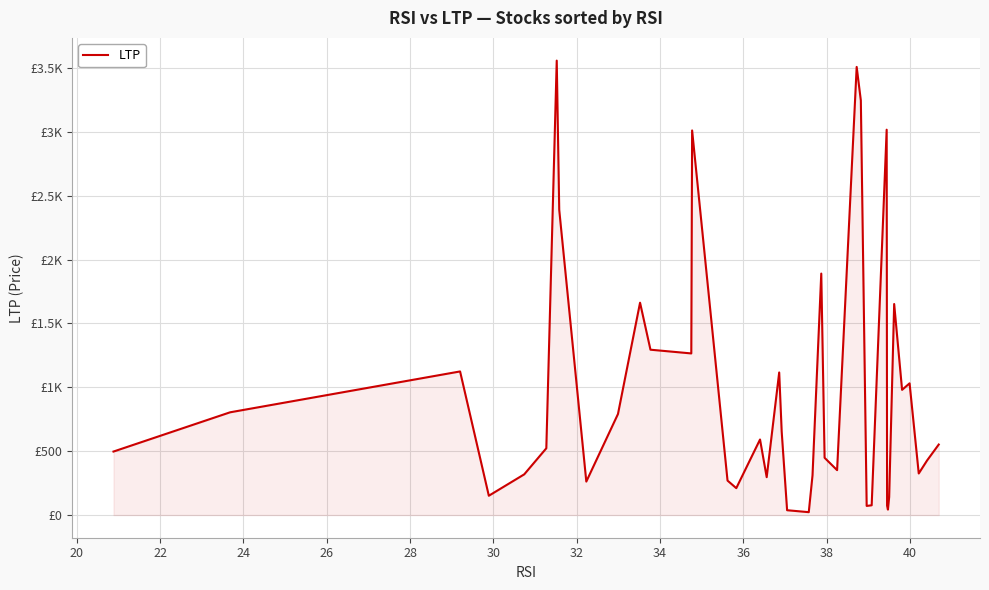

What is the average value?

975.0